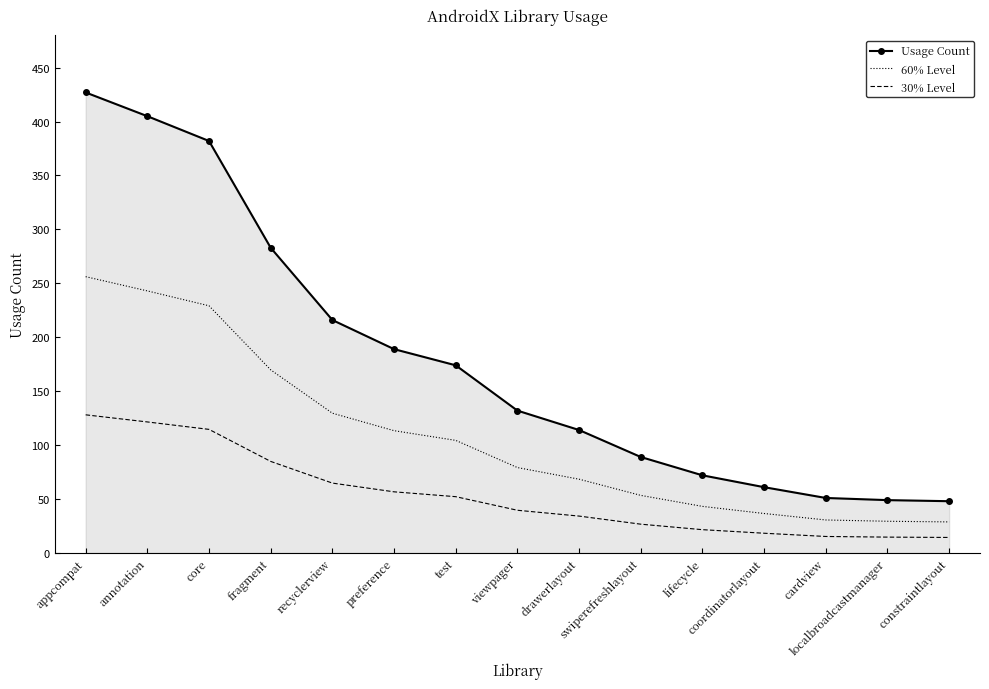

True or false: Usage Count and 60% Level intersect in this chart.

False